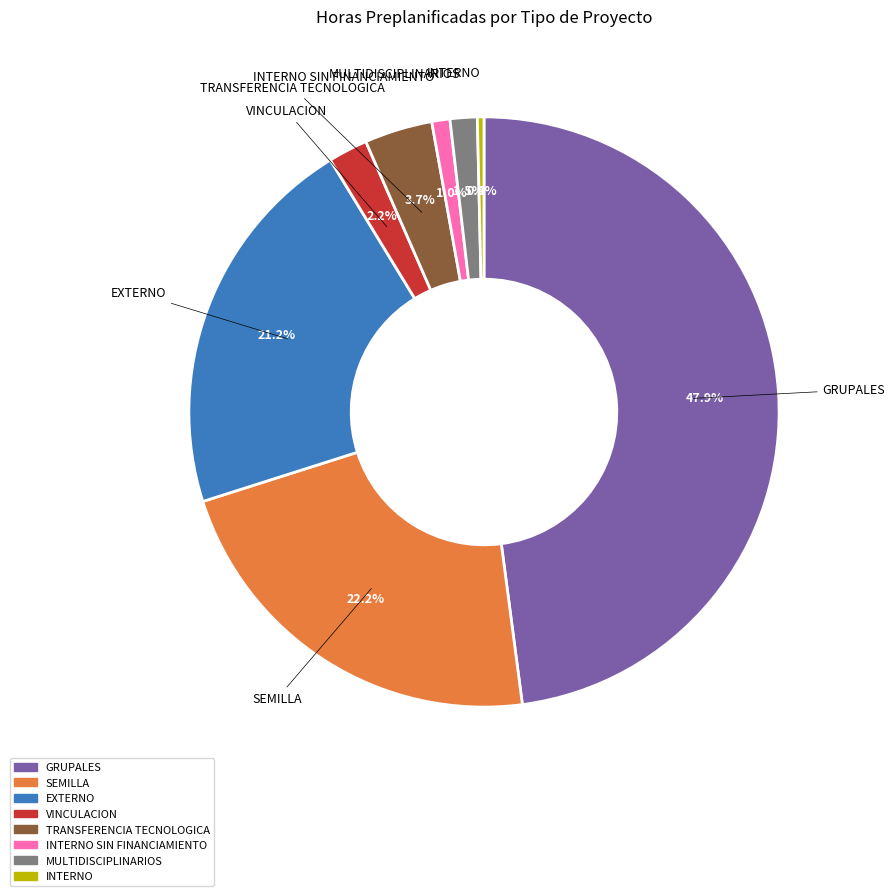

Is there a majority slice in this chart?

No